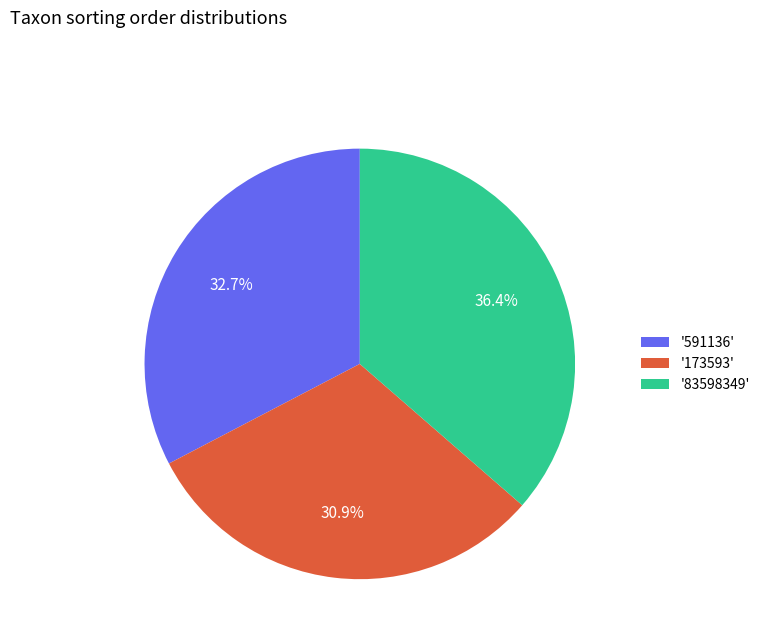

Count the number of slices in the pie.

3